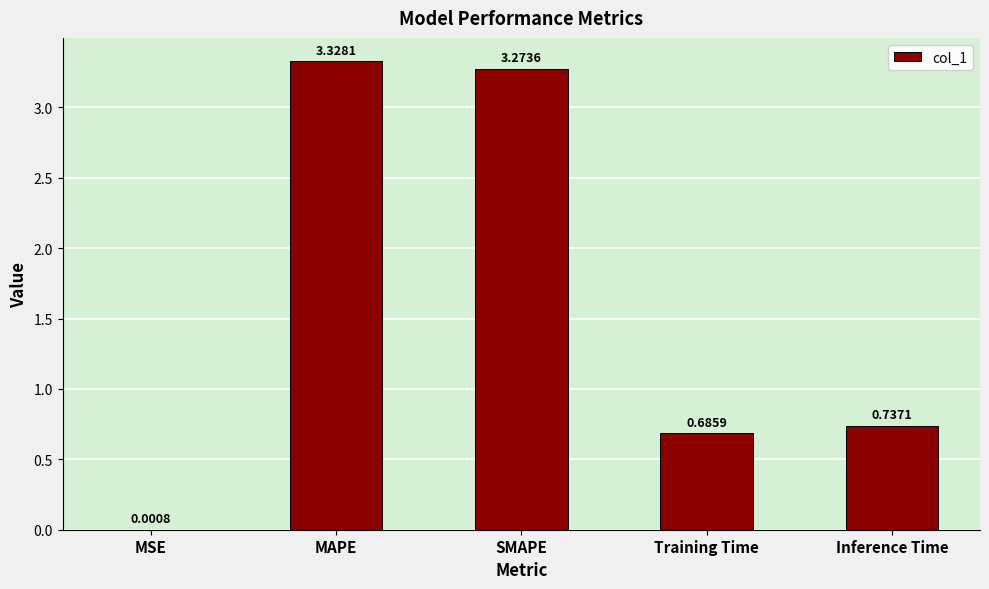

What is the sum of all values?

8.0